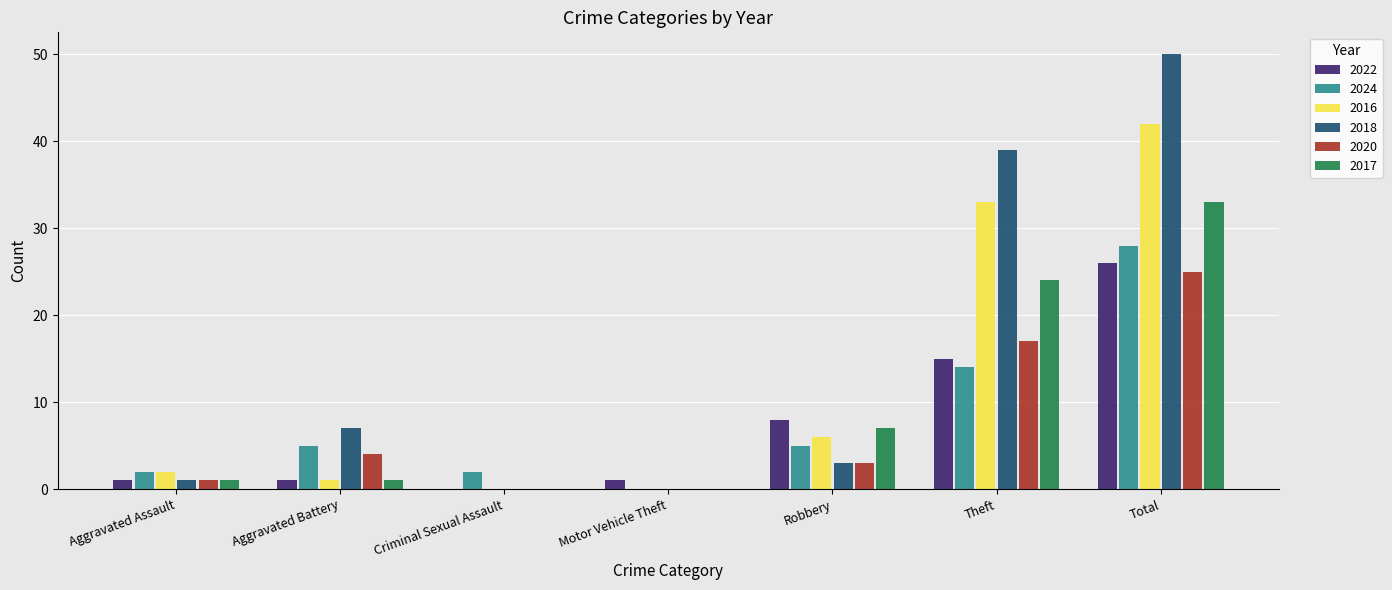

What is the sum of all 2024 values?

56